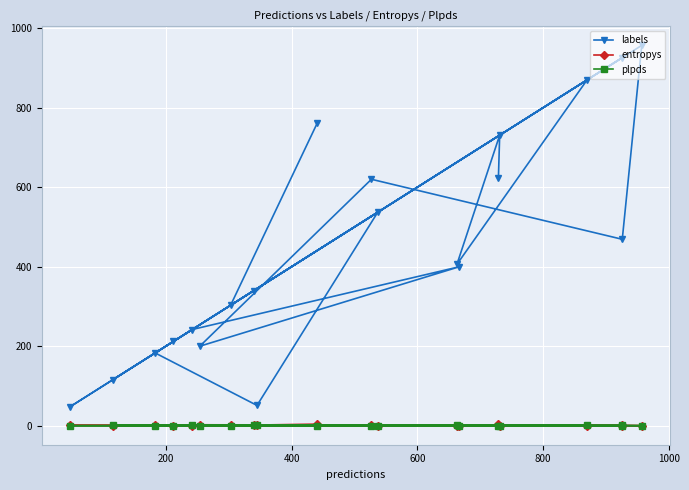

Which series has the widest spread of values?

labels